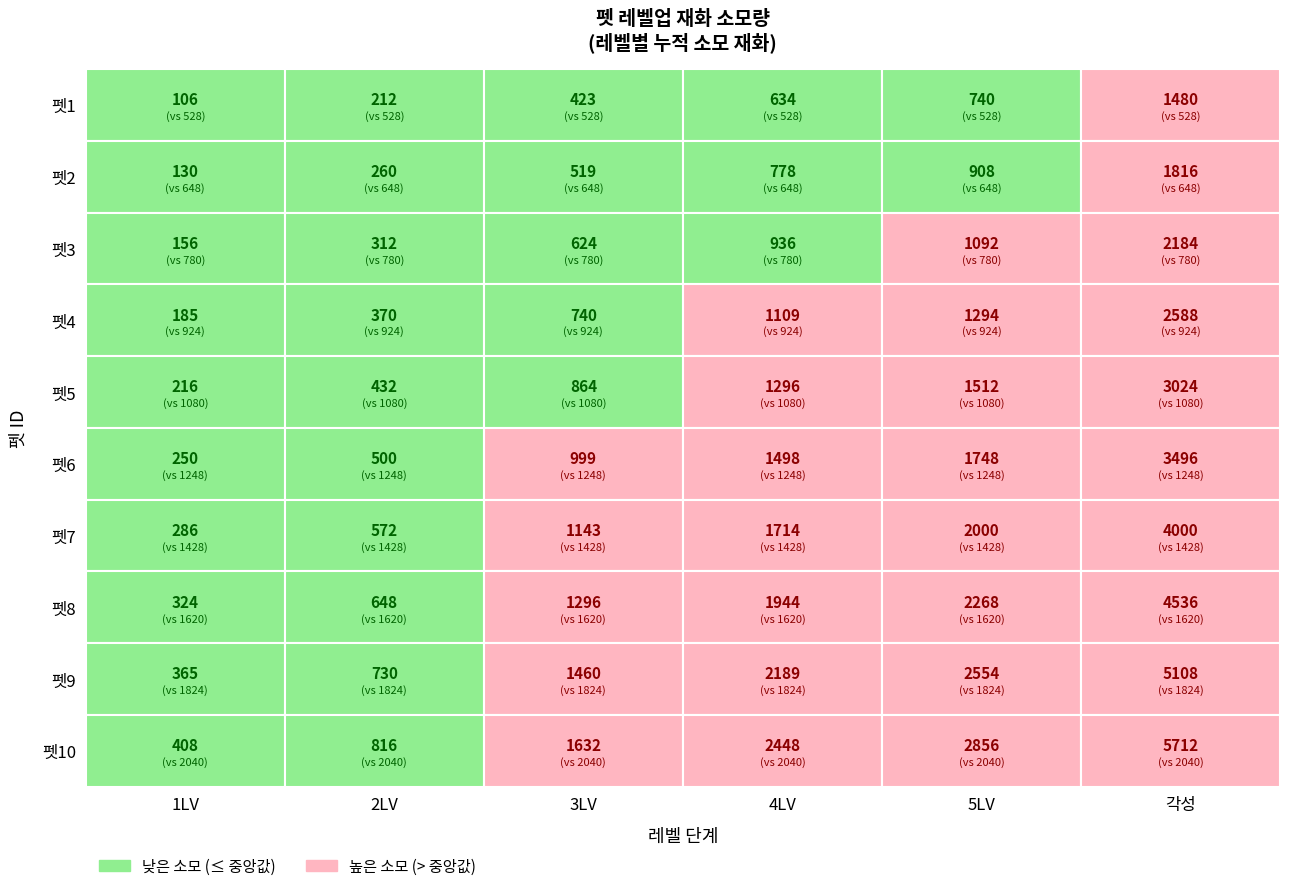

True or false: 펫10 has a value of 2800 at 2.

False